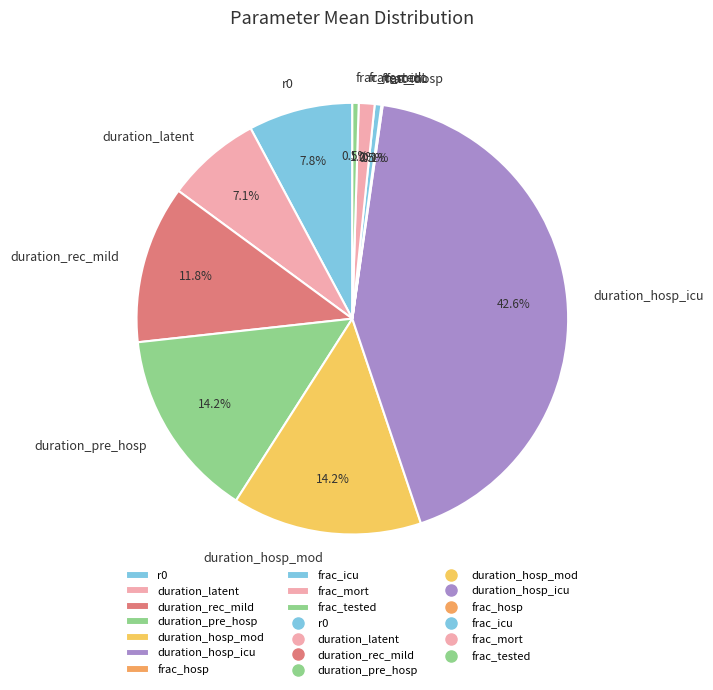

What is the largest slice in the pie chart?

duration_hosp_icu